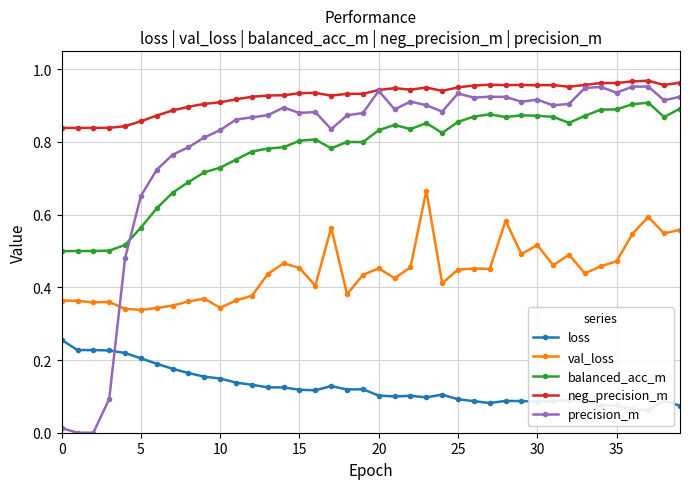

True or false: val_loss and loss cross at least once.

False